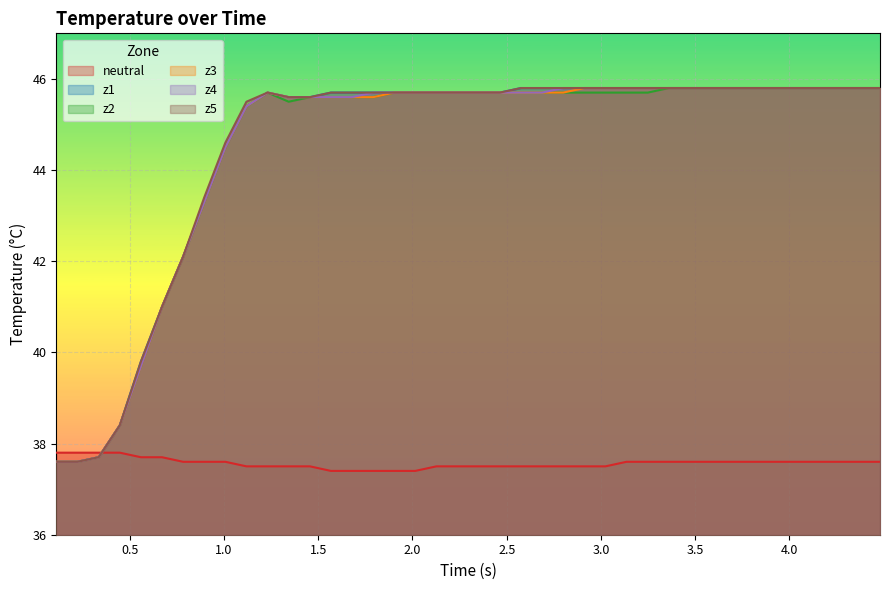

Reading left to right, extract all data points from this chart.

neutral: 37.8	37.8	37.8	37.8	37.7	37.7	37.6	37.6	37.6	37.5	37.5	37.5	37.5	37.4	37.4	37.4	37.4	37.4	37.5	37.5	37.5	37.5	37.5	37.5	37.5	37.5	37.5	37.6	37.6	37.6	37.6	37.6	37.6	37.6	37.6	37.6	37.6	37.6	37.6	37.6
z1: 37.6	37.6	37.7	38.4	39.8	41.0	42.1	43.3	44.5	45.4	45.7	45.6	45.6	45.7	45.7	45.7	45.7	45.7	45.7	45.7	45.7	45.7	45.8	45.8	45.8	45.8	45.8	45.8	45.8	45.8	45.8	45.8	45.8	45.8	45.8	45.8	45.8	45.8	45.8	45.8
z2: 37.6	37.6	37.7	38.4	39.7	41.0	42.1	43.3	44.5	45.4	45.7	45.5	45.6	45.6	45.6	45.6	45.7	45.7	45.7	45.7	45.7	45.7	45.7	45.7	45.7	45.7	45.7	45.7	45.7	45.8	45.8	45.8	45.8	45.8	45.8	45.8	45.8	45.8	45.8	45.8
z3: 37.6	37.6	37.7	38.4	39.7	41.0	42.1	43.3	44.5	45.4	45.7	45.6	45.6	45.6	45.6	45.6	45.7	45.7	45.7	45.7	45.7	45.7	45.7	45.7	45.7	45.8	45.8	45.8	45.8	45.8	45.8	45.8	45.8	45.8	45.8	45.8	45.8	45.8	45.8	45.8
z4: 37.6	37.6	37.7	38.4	39.7	41.0	42.1	43.3	44.5	45.4	45.7	45.6	45.6	45.6	45.6	45.7	45.7	45.7	45.7	45.7	45.7	45.7	45.7	45.7	45.8	45.8	45.8	45.8	45.8	45.8	45.8	45.8	45.8	45.8	45.8	45.8	45.8	45.8	45.8	45.8
z5: 37.6	37.6	37.7	38.4	39.8	41.0	42.1	43.4	44.6	45.5	45.7	45.6	45.6	45.7	45.7	45.7	45.7	45.7	45.7	45.7	45.7	45.7	45.8	45.8	45.8	45.8	45.8	45.8	45.8	45.8	45.8	45.8	45.8	45.8	45.8	45.8	45.8	45.8	45.8	45.8